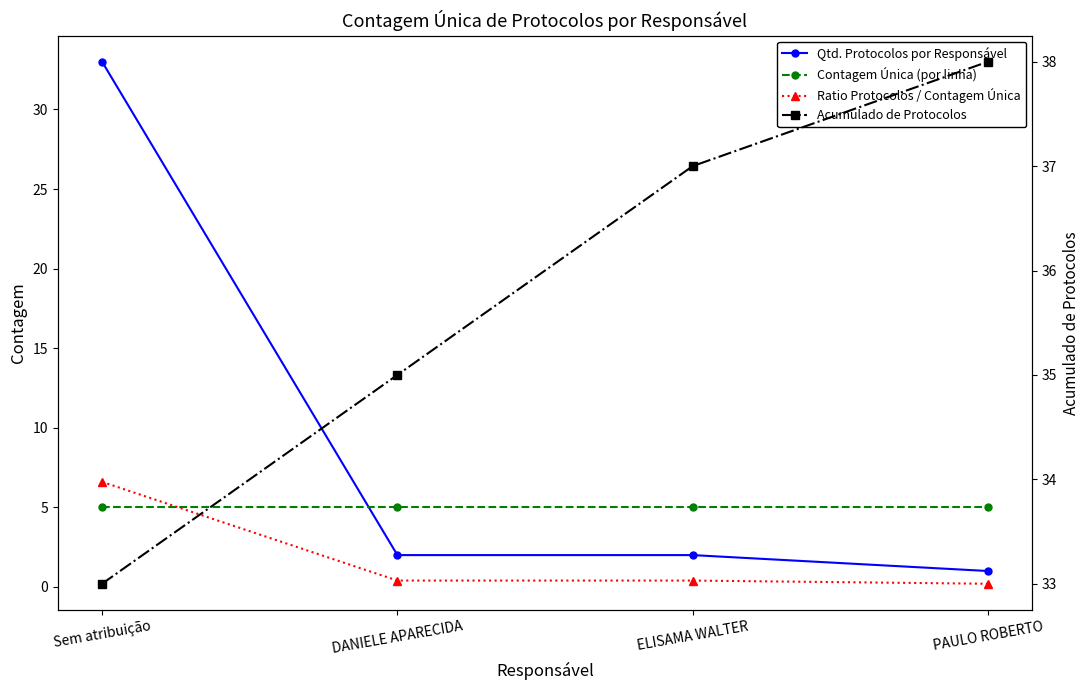

Between DANIELE APARECIDA and Sem atribuição, which is larger?

Sem atribuição